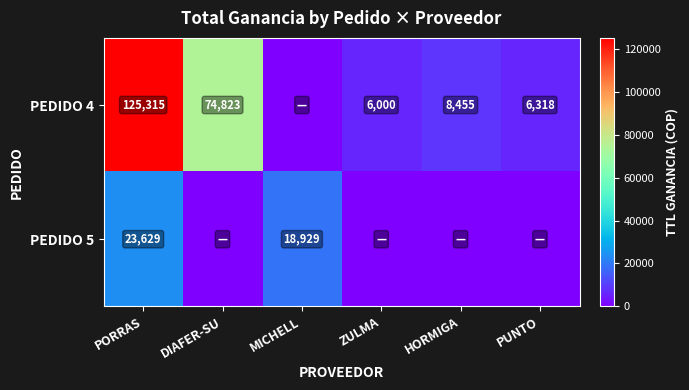

Is the value of PEDIDO 5 at PORRAS greater than the value of PEDIDO 4 at ZULMA?

Yes